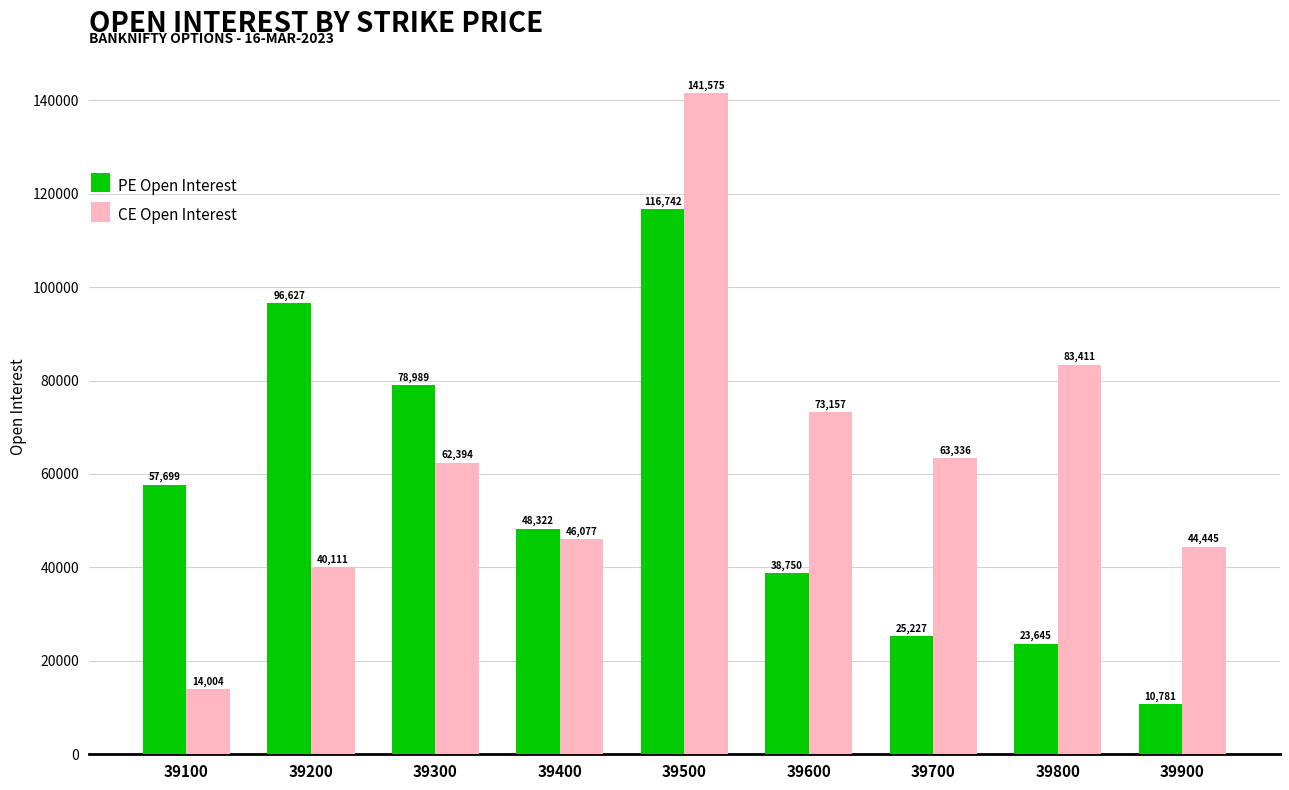

What is the sum of the PE Open Interest values at 39400 and 39300?

127311